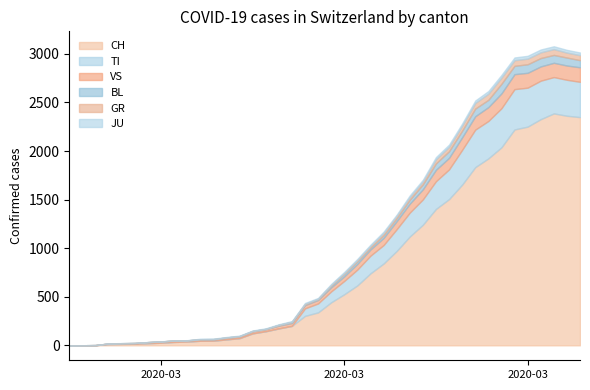

Does the chart have visible grid lines?

No